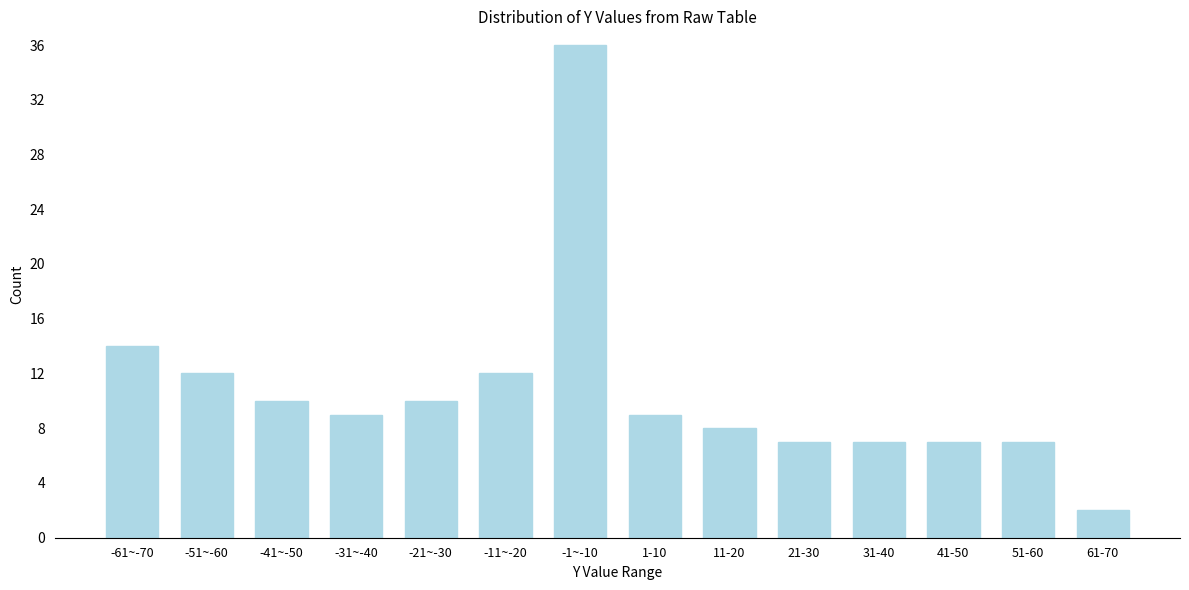

Reading left to right, transcribe all the data shown in this chart.

14	12	10	9	10	12	36	9	8	7	7	7	7	2